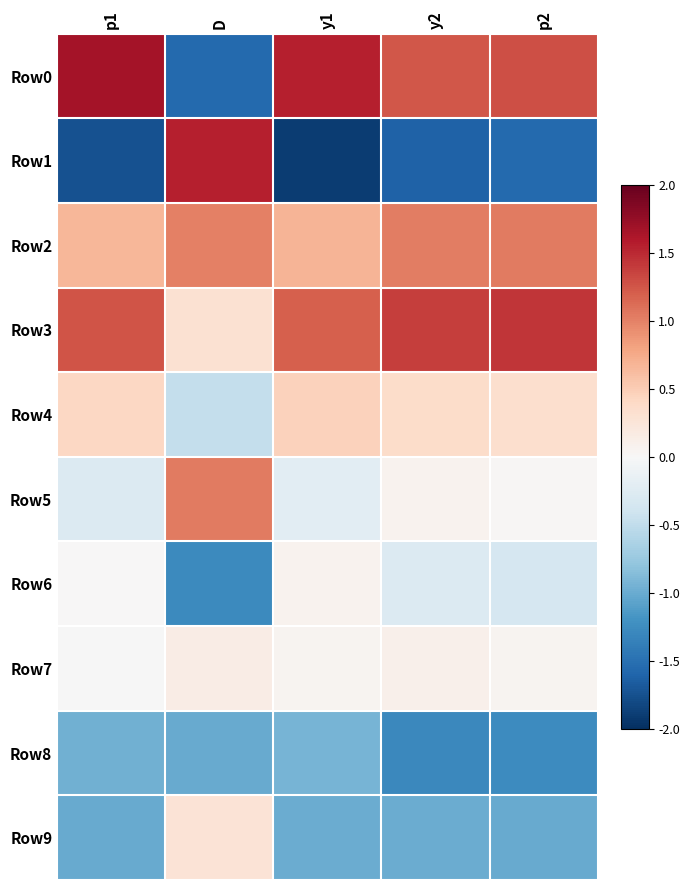

What is the difference between the highest and lowest values at p1?

3.4